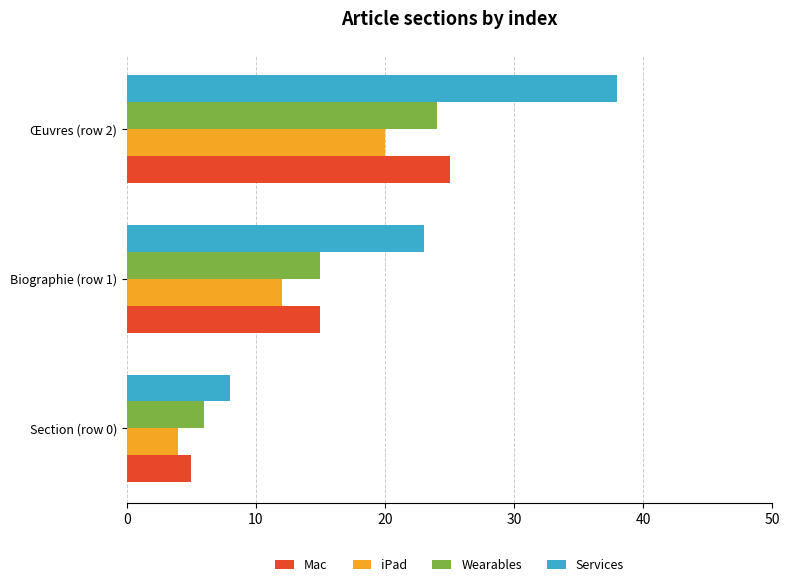

Which series has the largest total across all categories?

Services